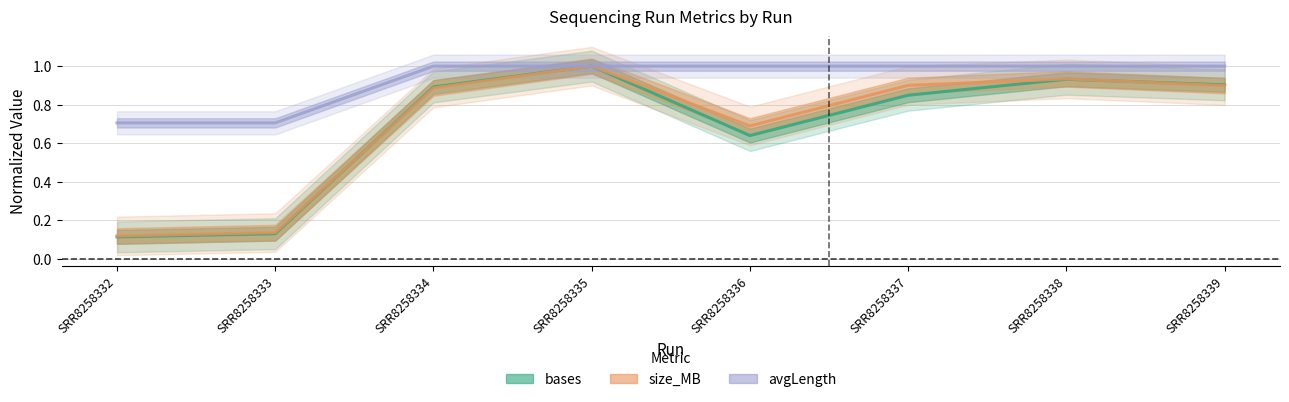

What is the minimum value shown in the chart?

0.1